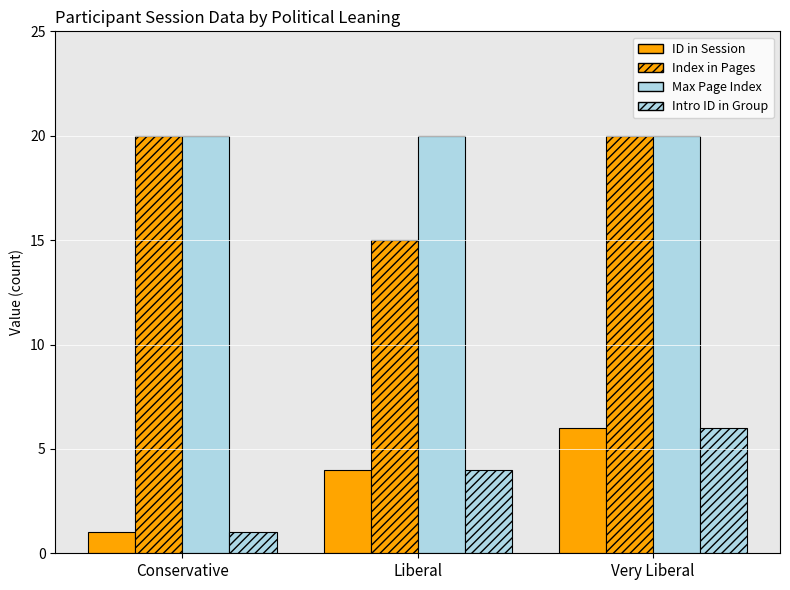

Reading left to right, what are all the values shown in this chart?

ID in Session: 1	4	6
Index in Pages: 20	15	20
Max Page Index: 20	20	20
Intro ID in Group: 1	4	6